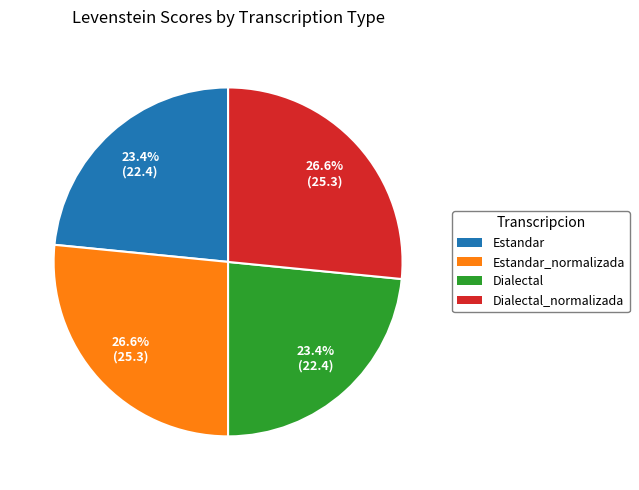

Is there a majority slice in this chart?

No